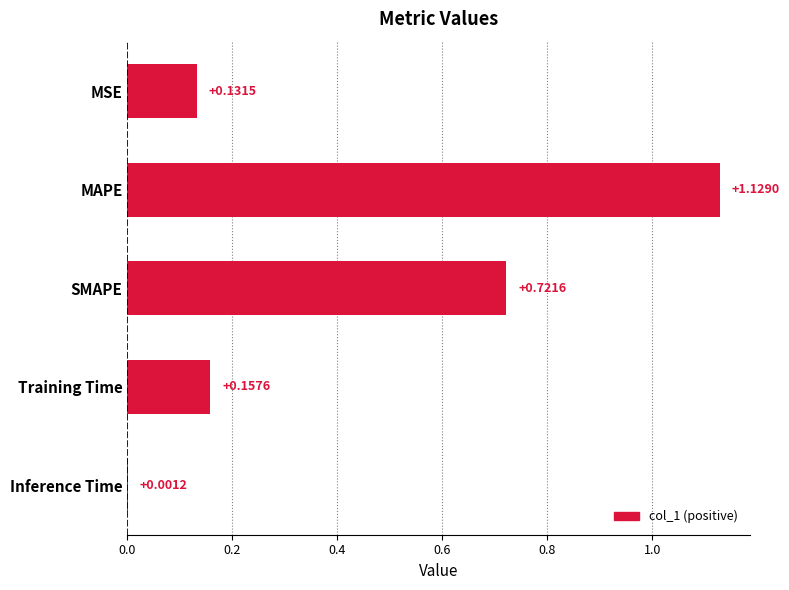

What is the change in value from MAPE to SMAPE?

-0.4